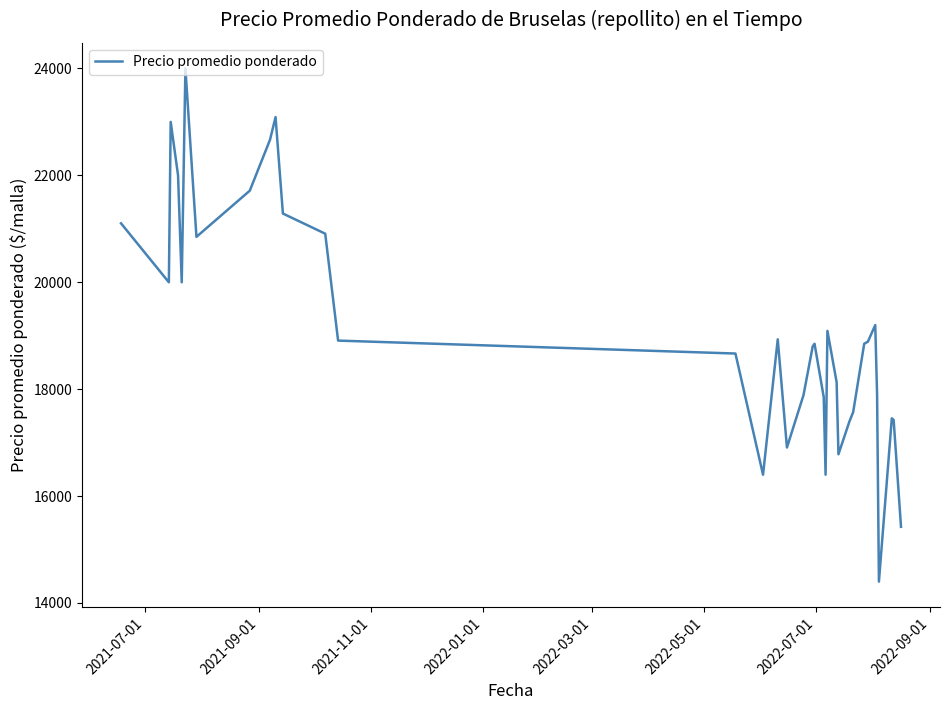

What is the maximum value shown in the chart?

24000